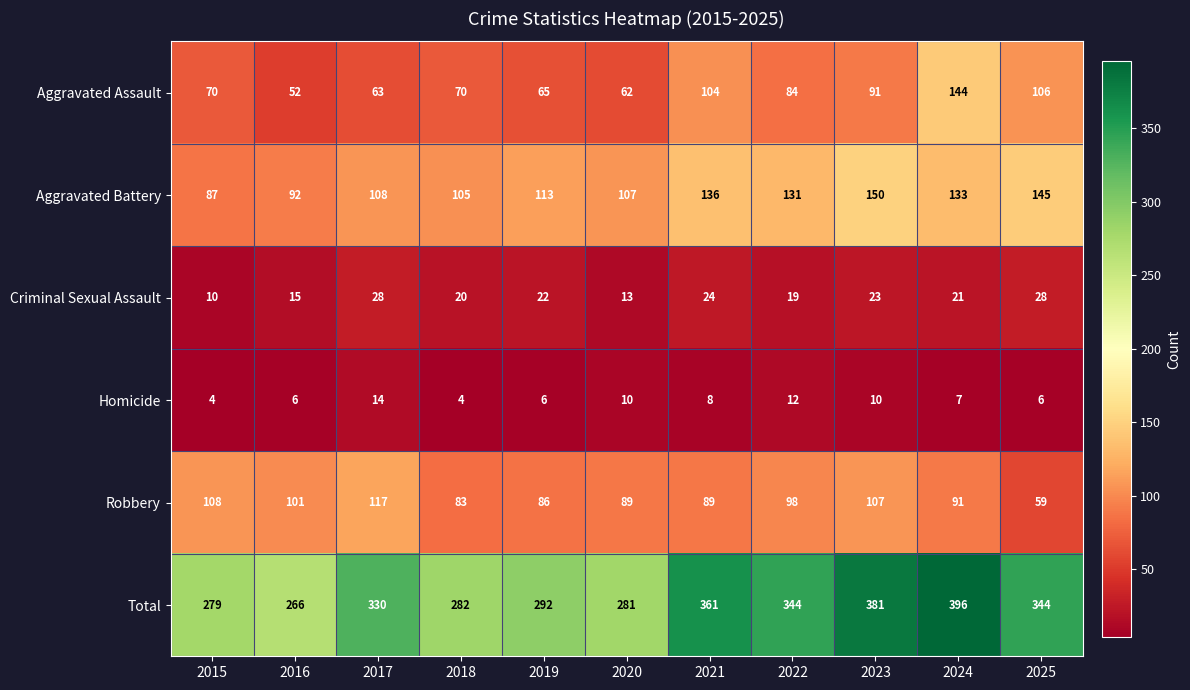

How many values in the Homicide series are below 7?

5